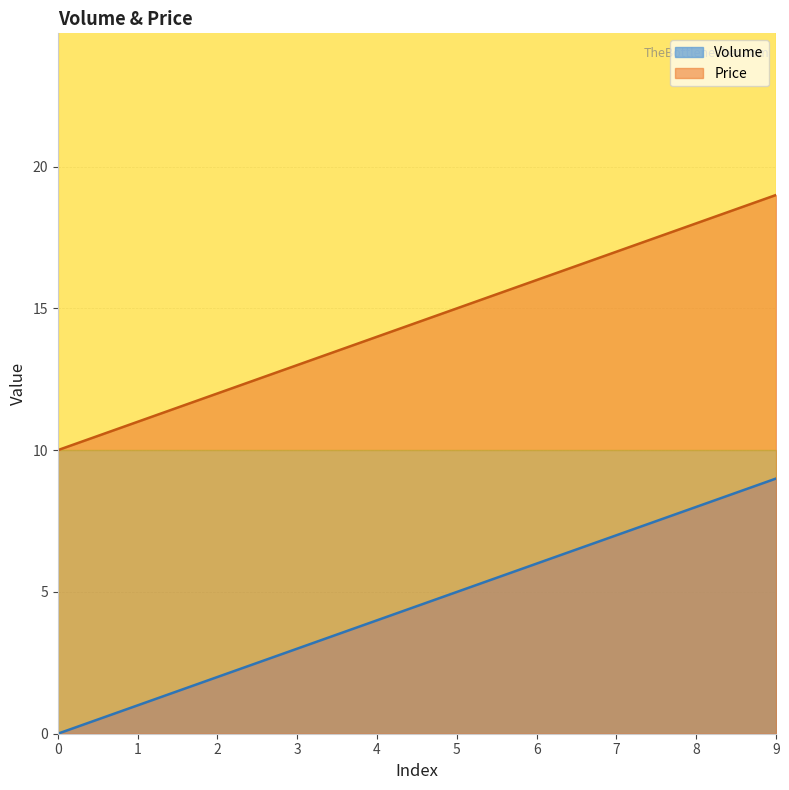

Where is Price nearest to the value 14?

4